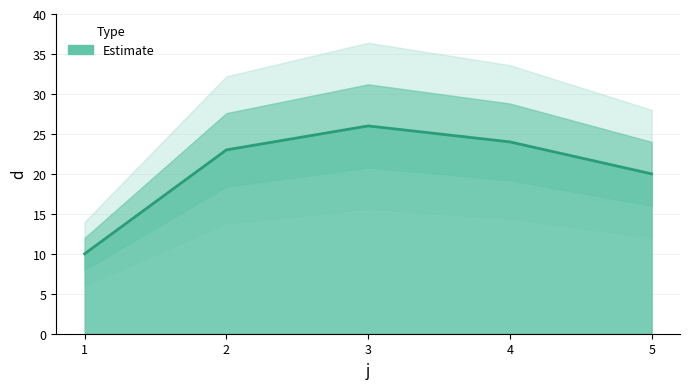

Which category has the highest value across all series?

3